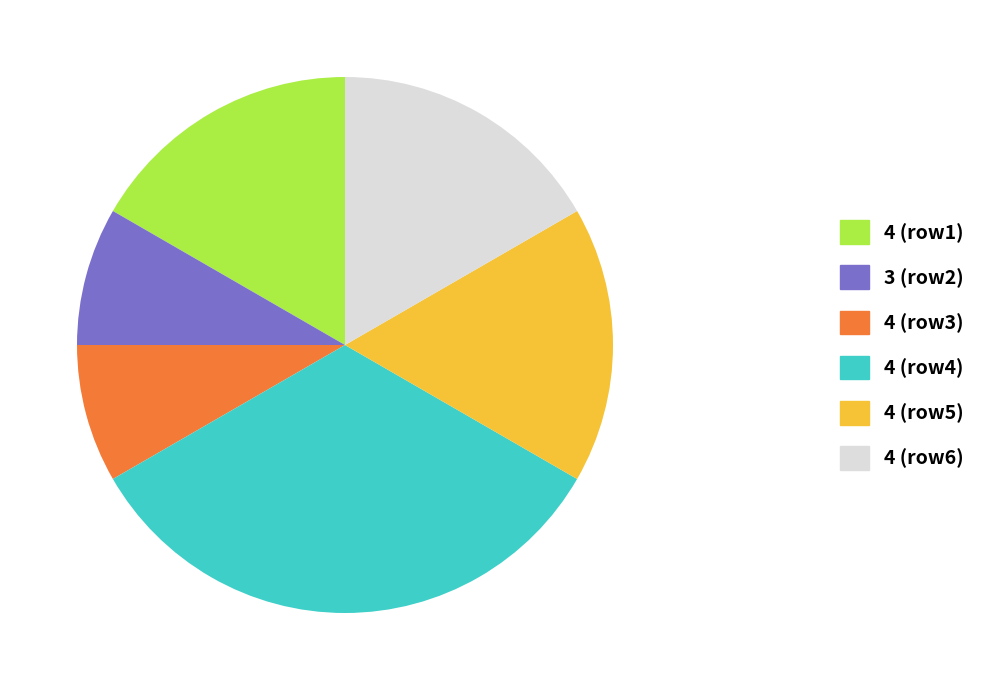

Is it true that 3 (row2) is 22% of the pie?

False